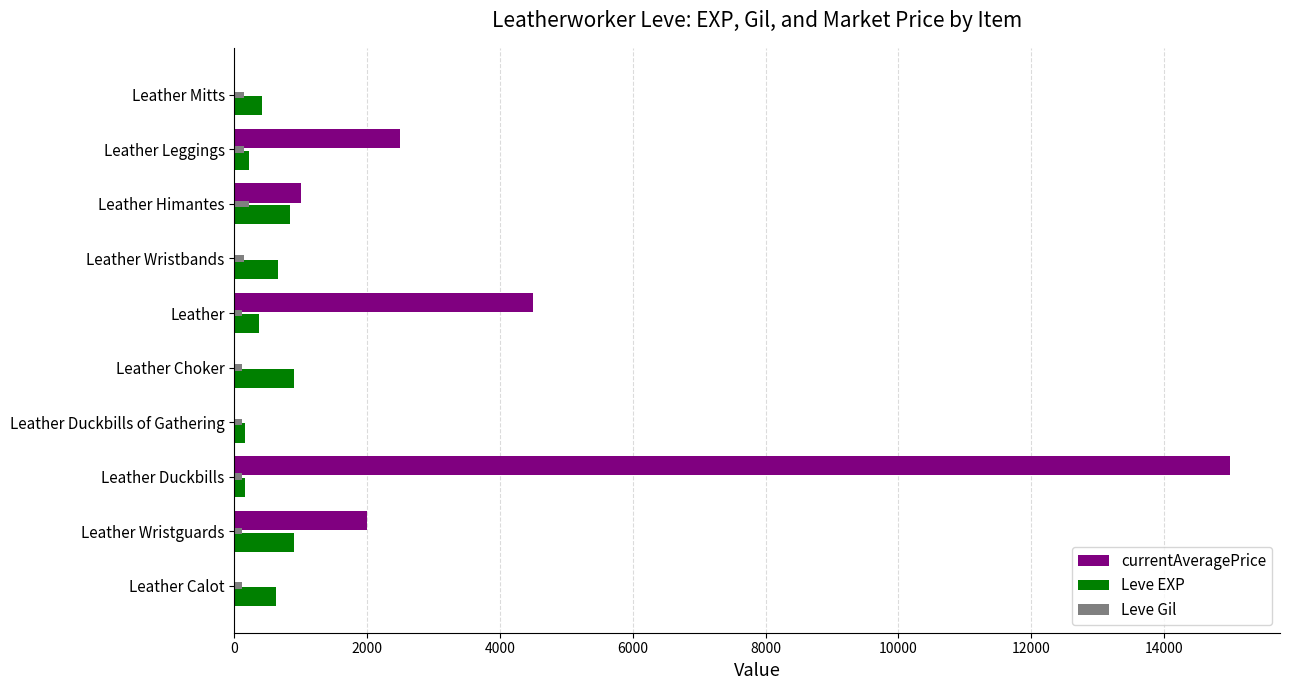

What are all the series names shown in the legend?

currentAveragePrice, Leve EXP, Leve Gil